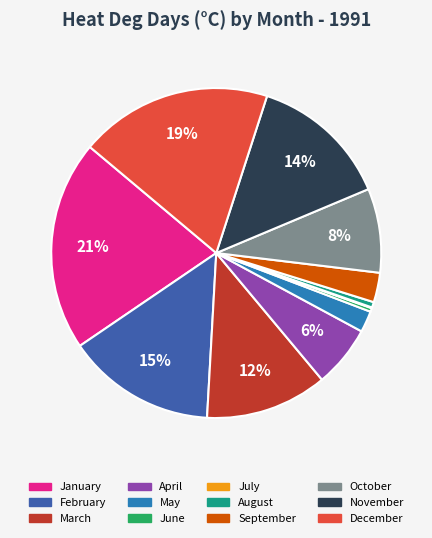

Is the sum of August and October greater than half?

No